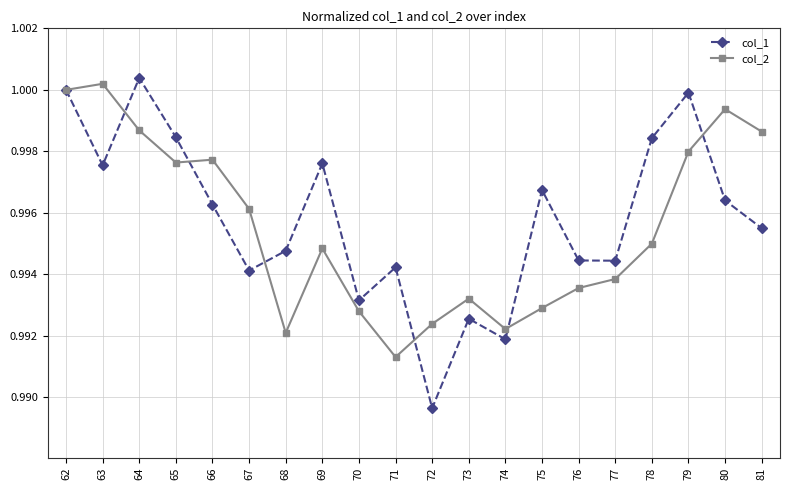

Is it true that col_2 equals 1.0 at 66?

True